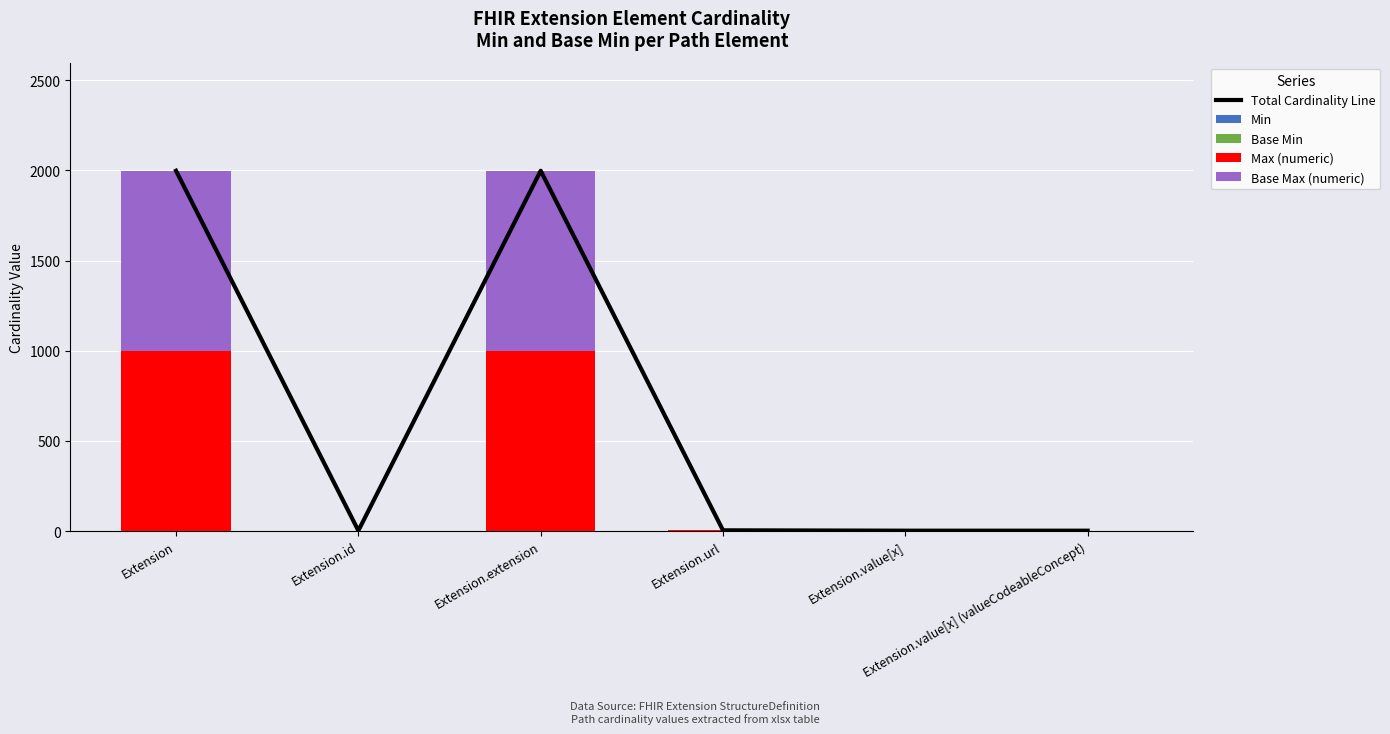

At which category is the sum across all series the highest?

Extension